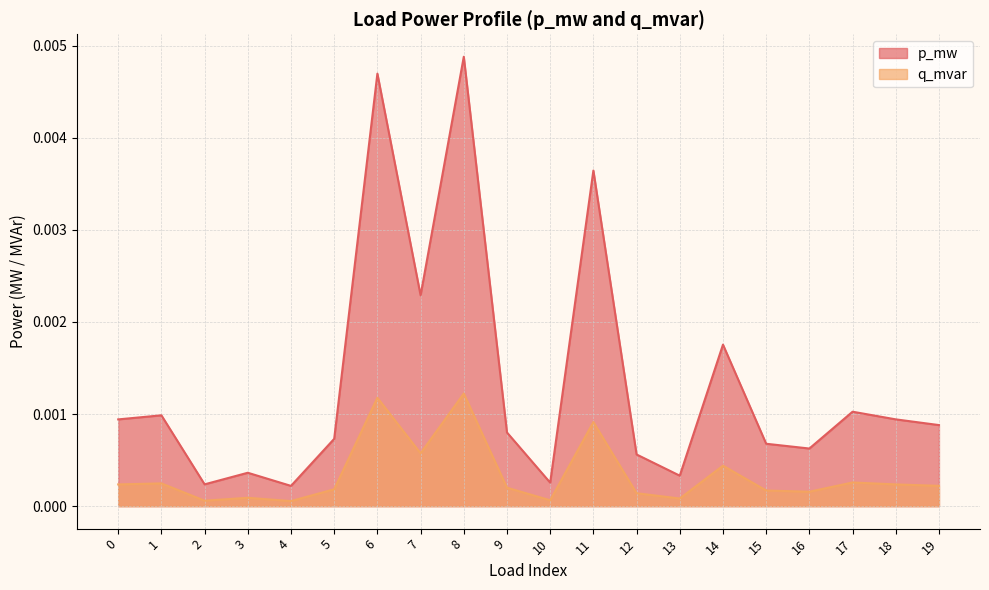

Which series has the largest total across all categories?

p_mw